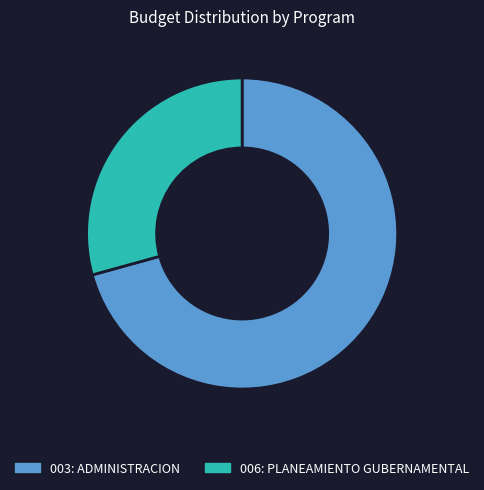

Rank the categories by value from highest to lowest.

003: ADMINISTRACION, 006: PLANEAMIENTO GUBERNAMENTAL